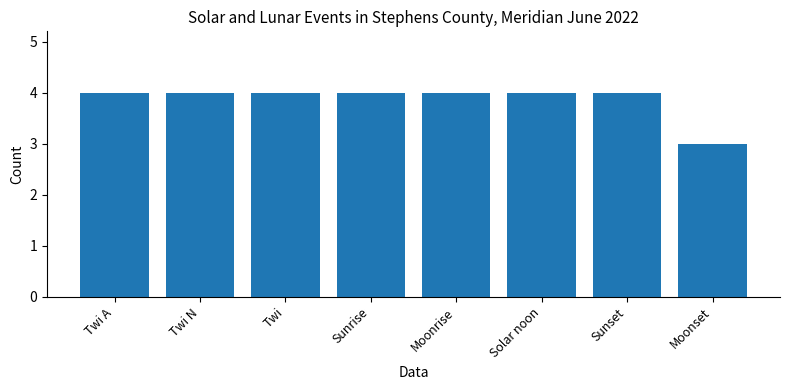

What is the change in value from Sunset to Moonset?

-1